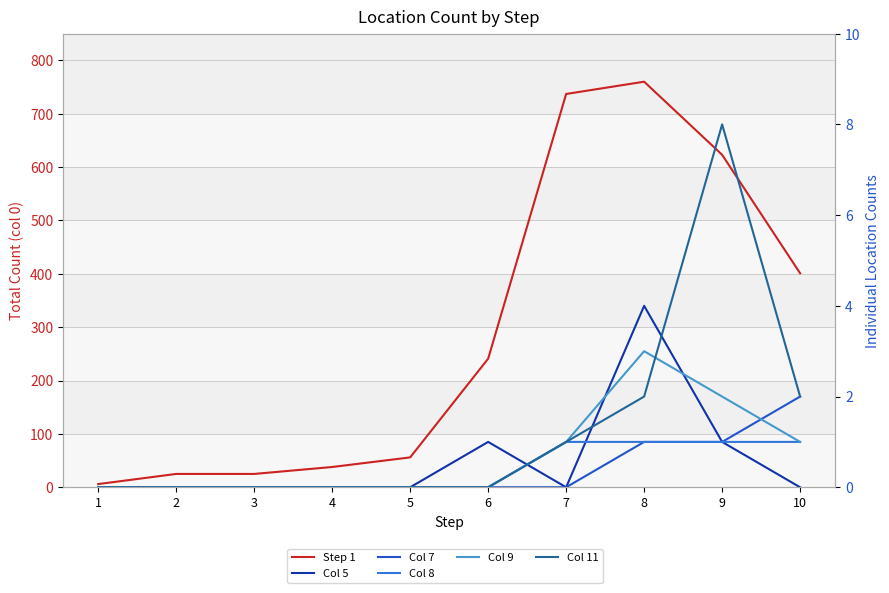

How many Col 7 values are between 0 and 1?

9